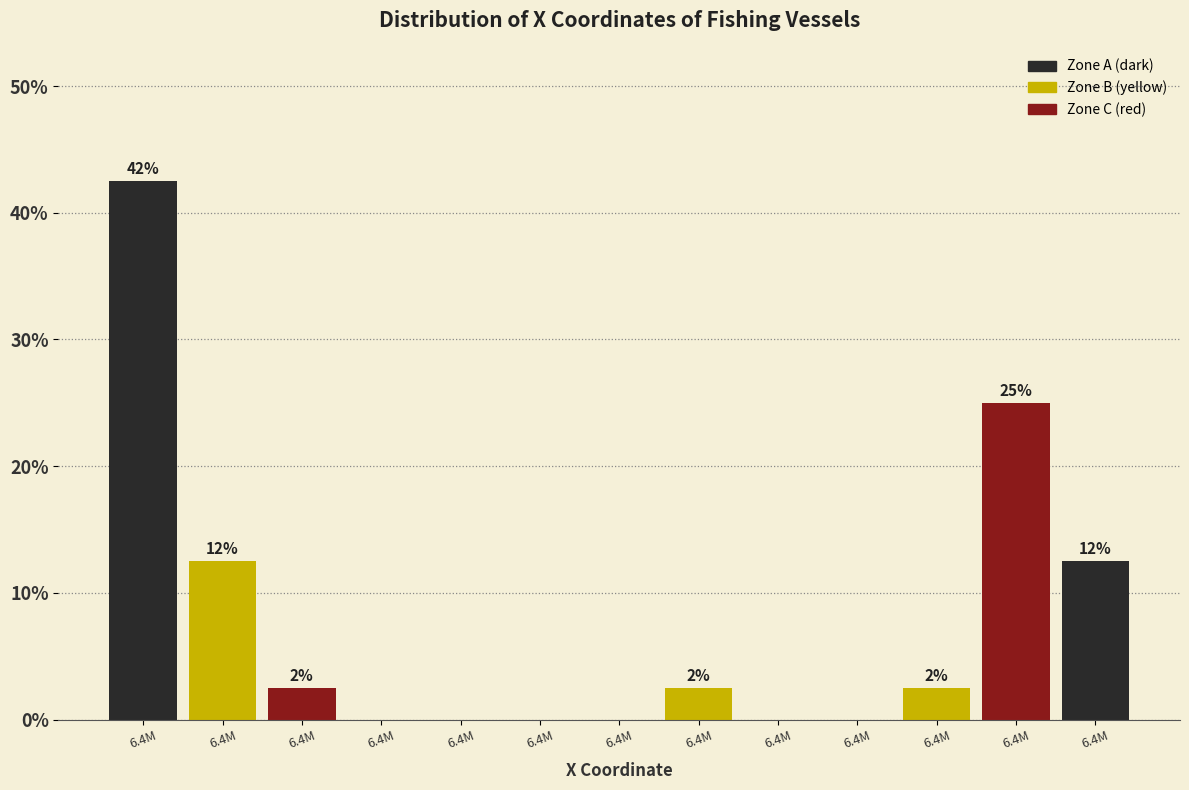

Are the bars horizontal?

No